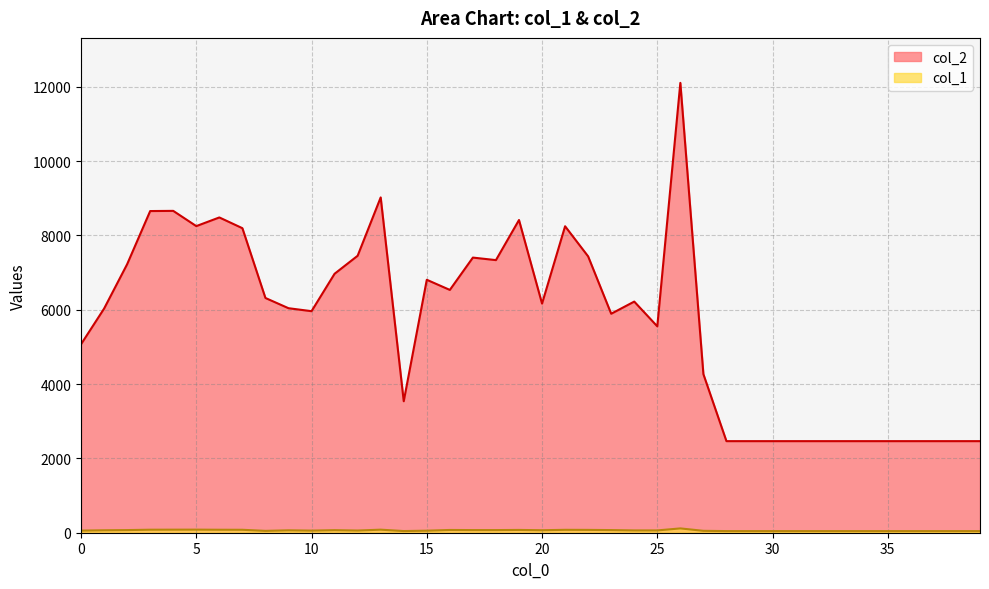

How many lines are shown in the chart?

2